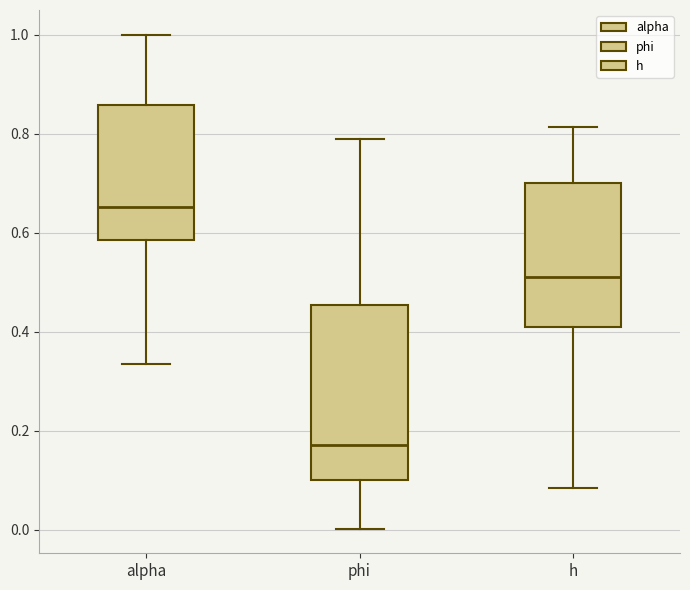

Which box is the tallest, from its lower edge to its upper edge?

phi